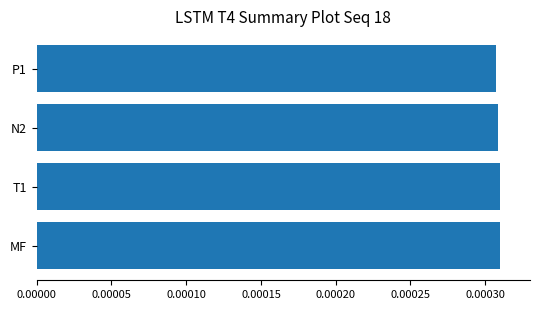

Count the values in the range 0 to 1.

4